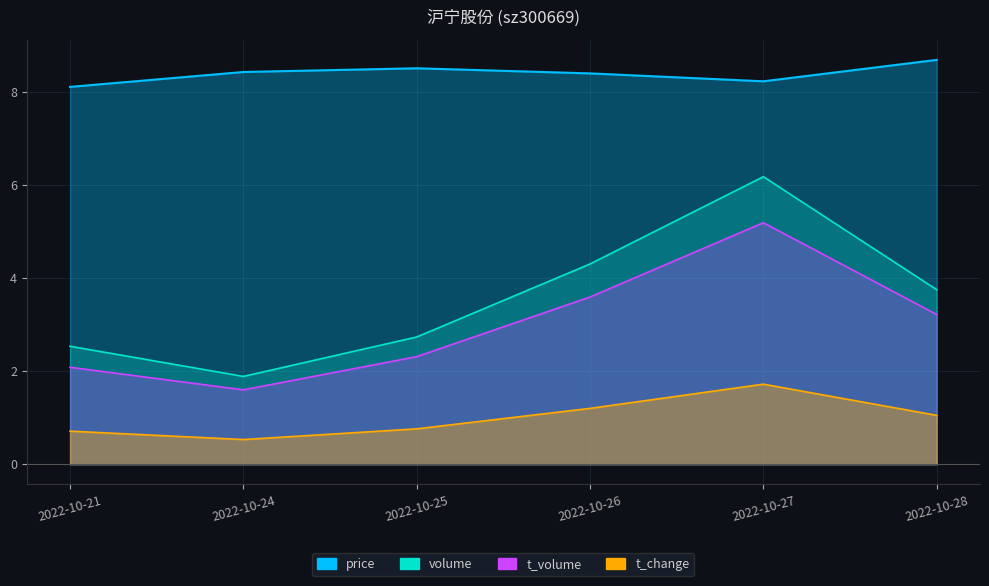

How many interior local valleys does the t_volume series have?

1